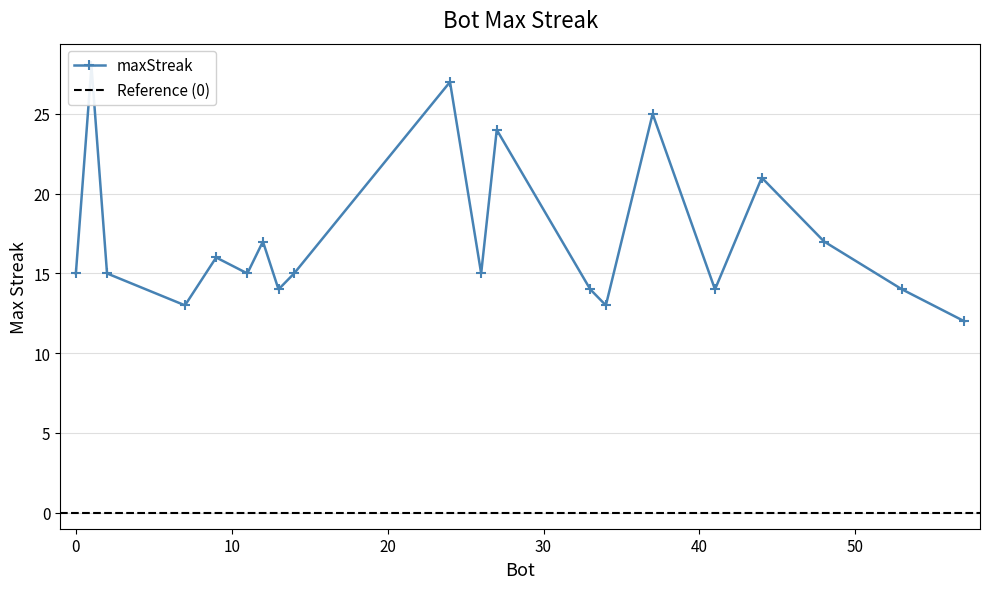

At which category does the chart reach its peak across all series?

1